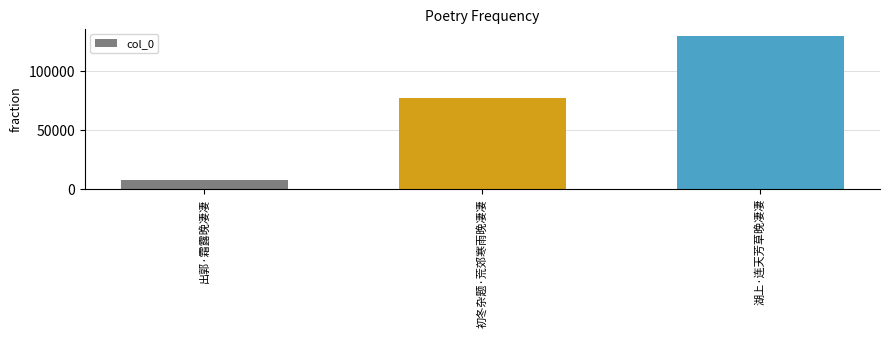

Reading left to right, list all the values displayed in this chart.

7730	77202	129271